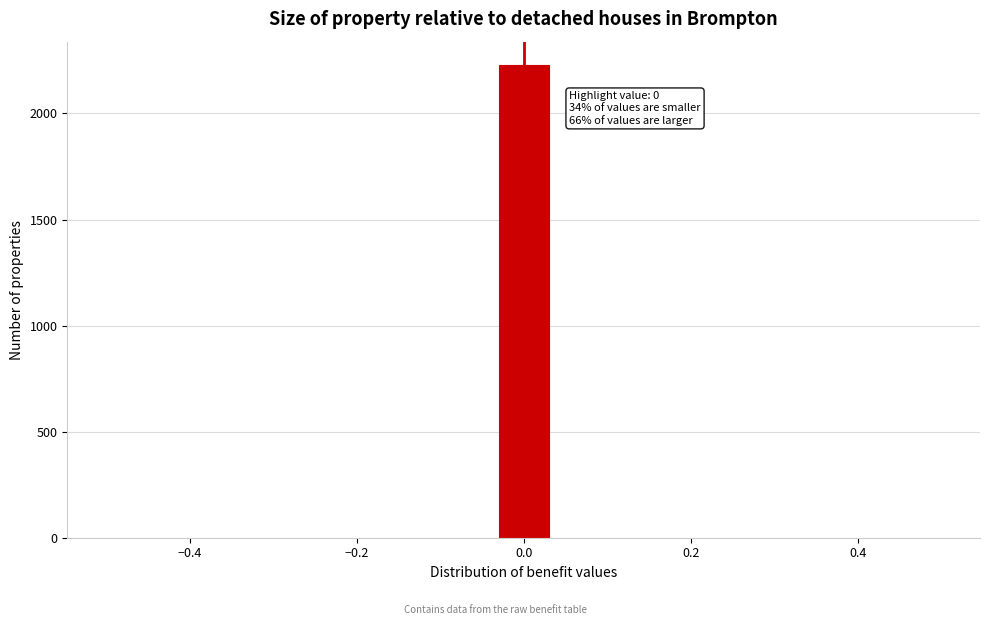

Read against the x-axis, roughly where is the centre of the tallest bar?

0.00